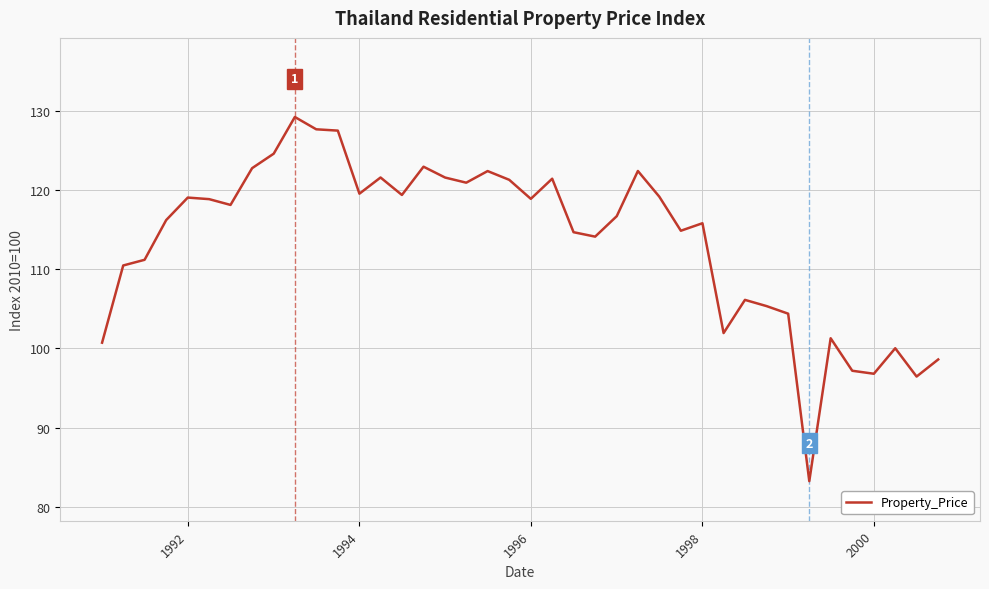

What is the difference between the maximum and minimum values?

46.0